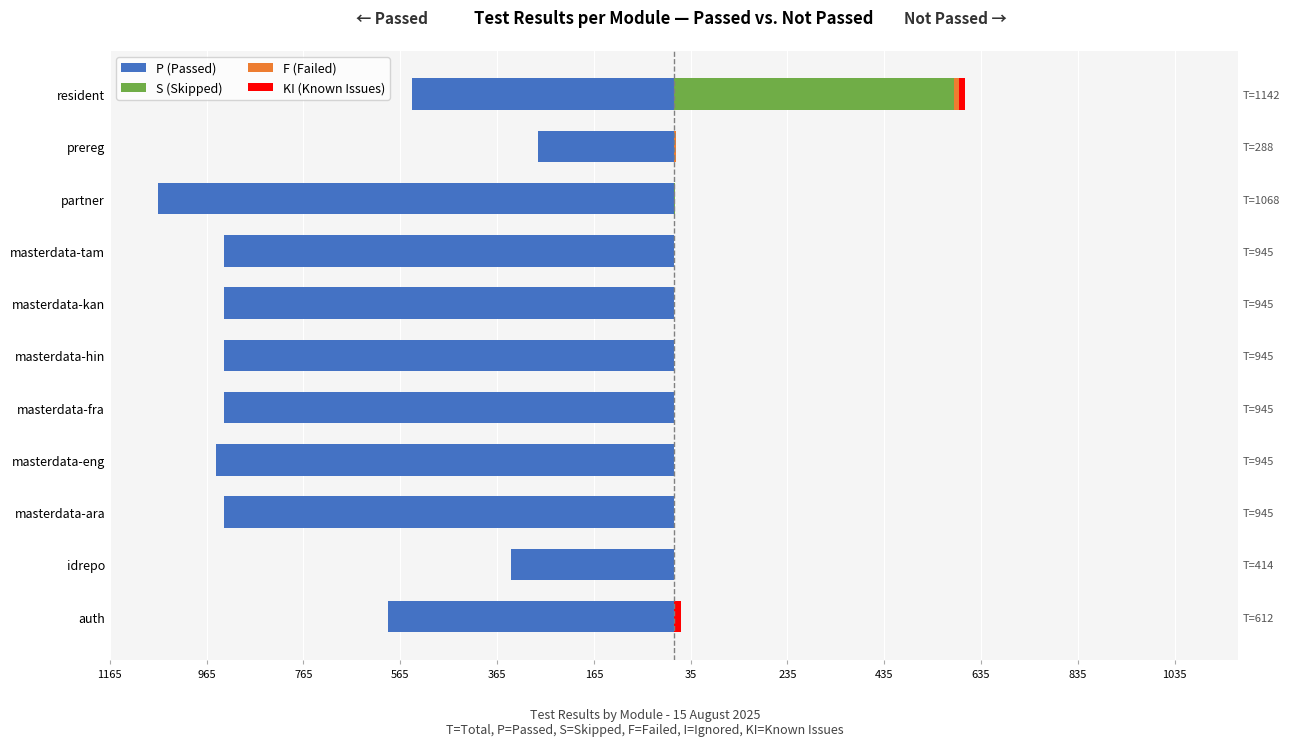

What are all the series names shown in the legend?

P (Passed), S (Skipped), F (Failed), KI (Known Issues)